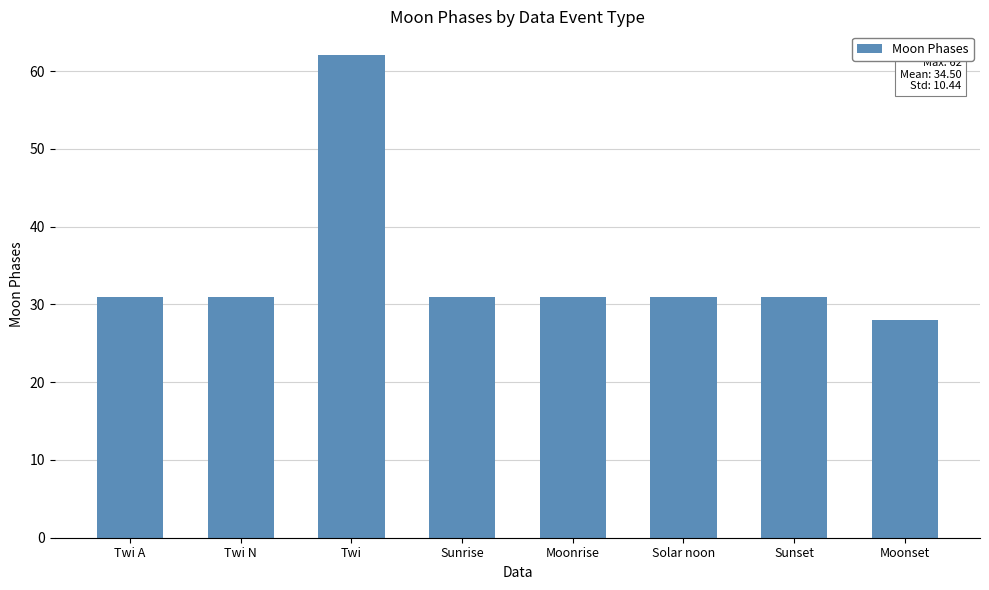

Which has a higher value, Solar noon or Twi?

Twi